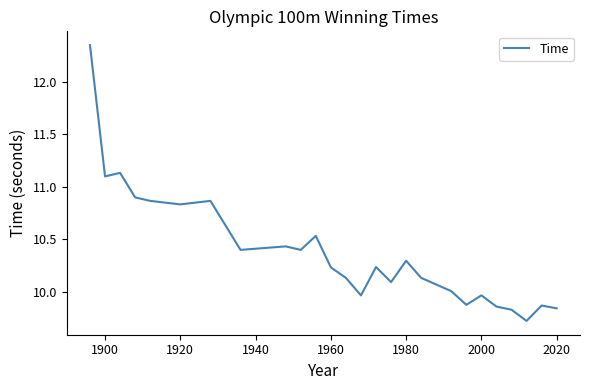

What is the smallest value displayed?

9.7